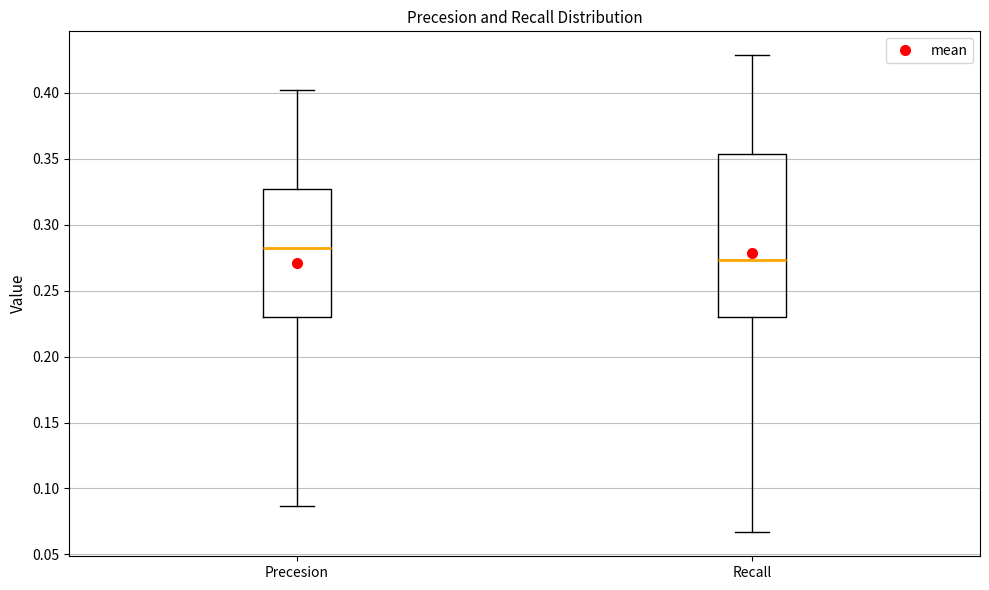

Reading left to right, transcribe this box plot: for each box, give where its median line is, the range the box spans, and where its two whiskers end, as read against the y-axis. The values are not printed on the chart, so give them approximately, as read against the axis.

Precesion: median 0.285, box 0.230 to 0.325, whiskers 0.085 to 0.400
Recall: median 0.275, box 0.230 to 0.355, whiskers 0.065 to 0.430